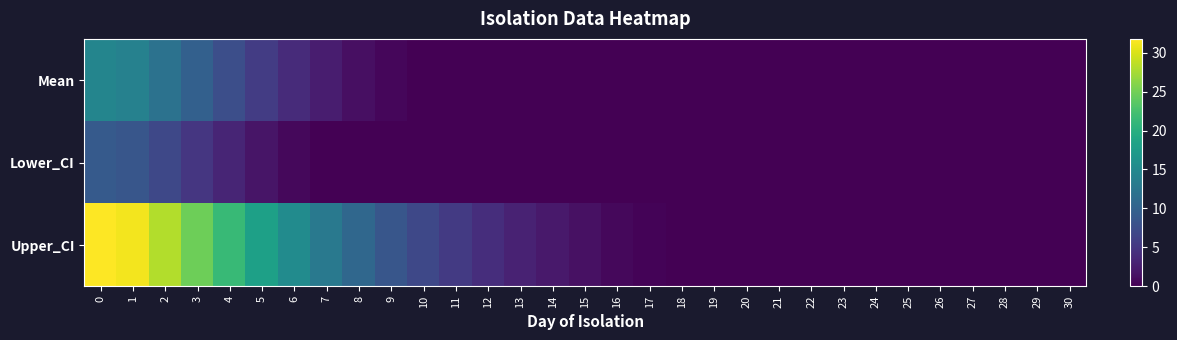

What is the maximum value shown in the chart?

31.8